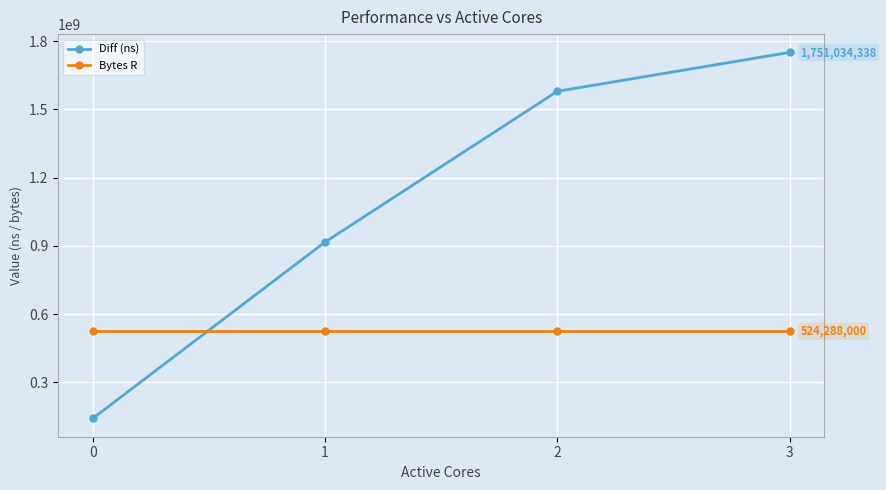

What is the smallest value displayed?

141236402